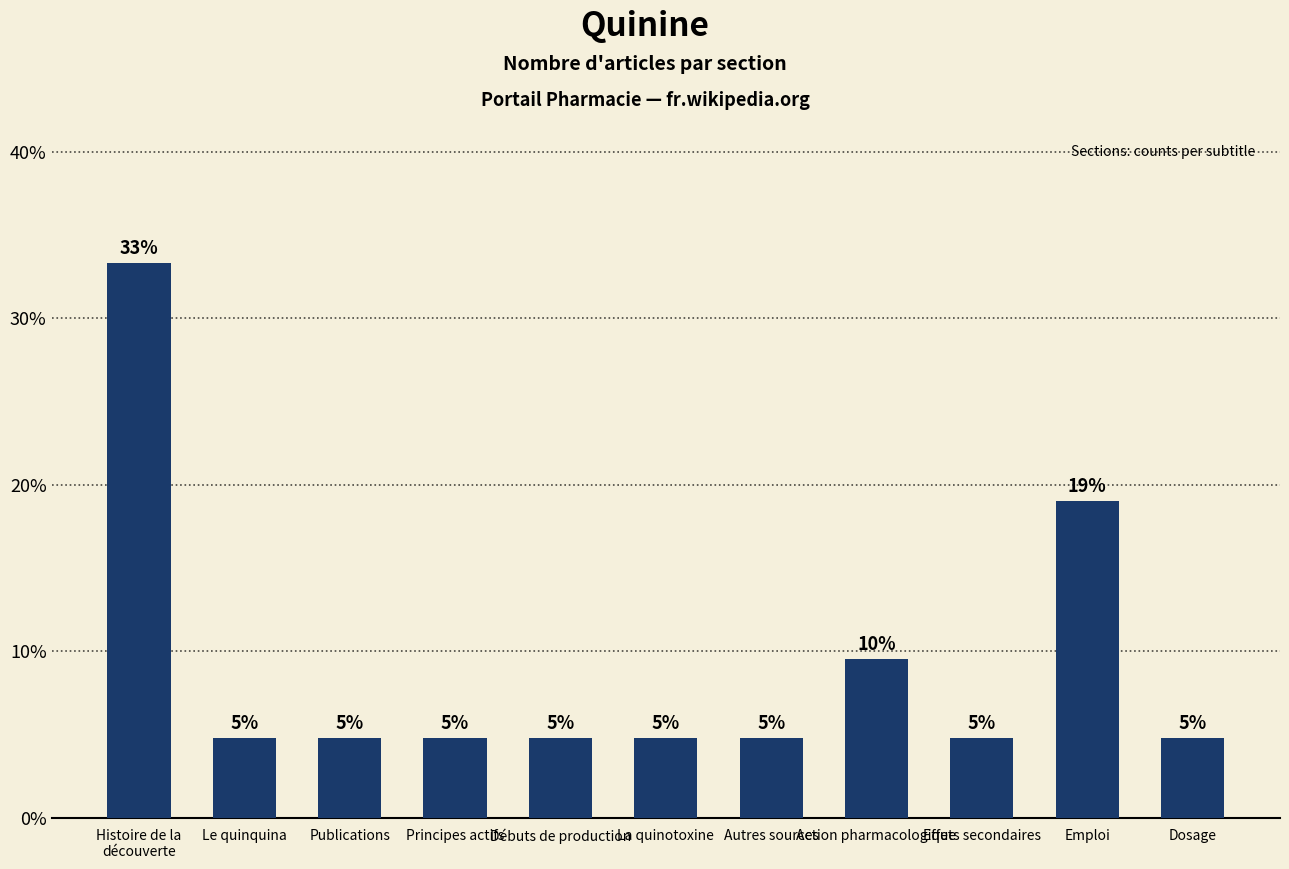

What is the difference between the maximum and second lowest values?

28.6